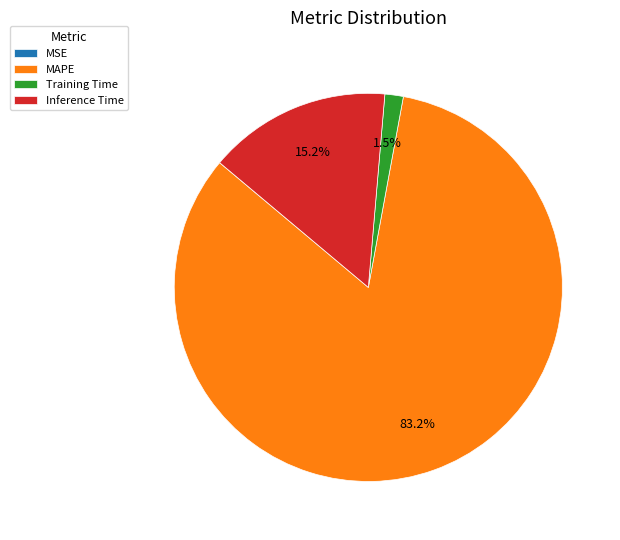

Which has a higher value, Inference Time or MAPE?

MAPE